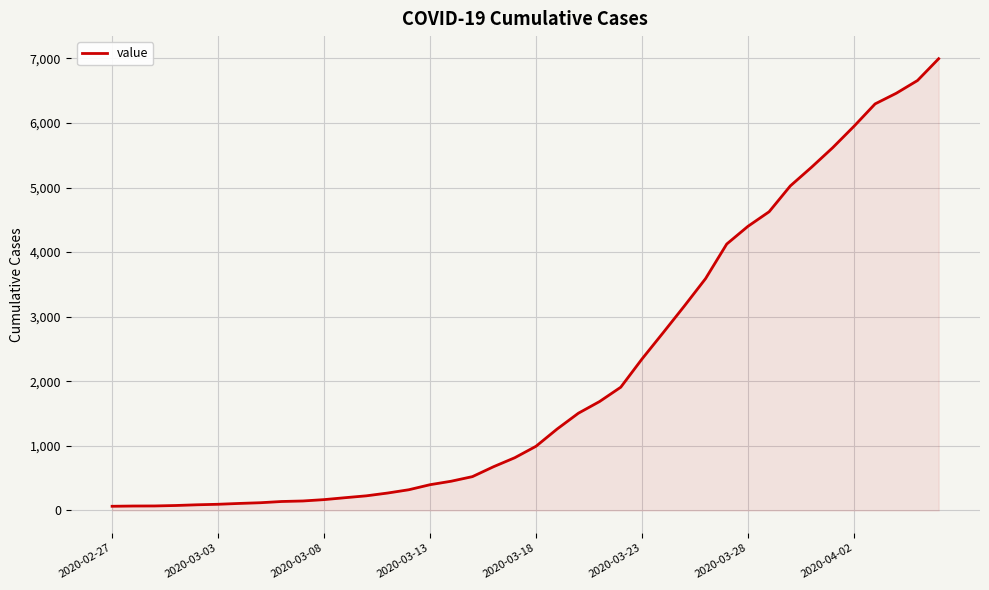

What is the difference between the second highest and second lowest values?

6589